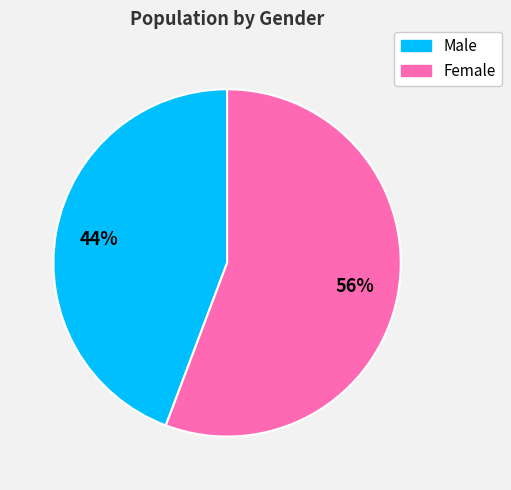

Approximately how many times larger is the value at Female compared to Male?

1.3